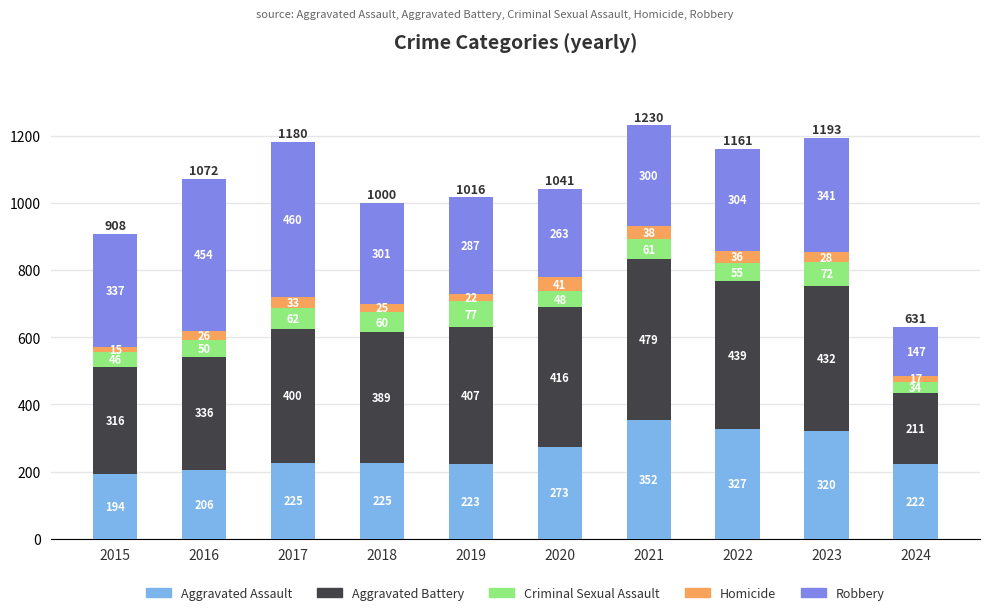

At which category is the sum across all series the highest?

2021